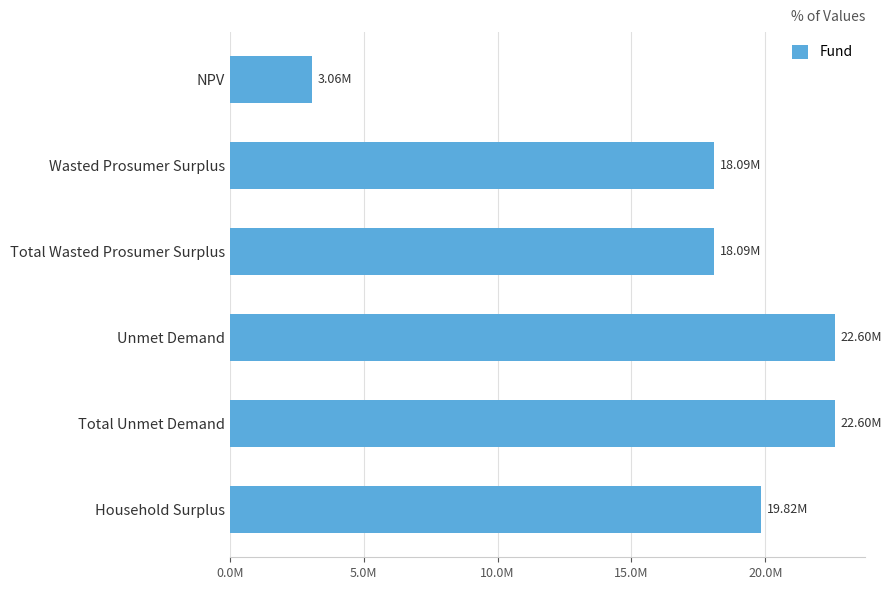

Are the bars grouped side by side (vs. stacked)?

No